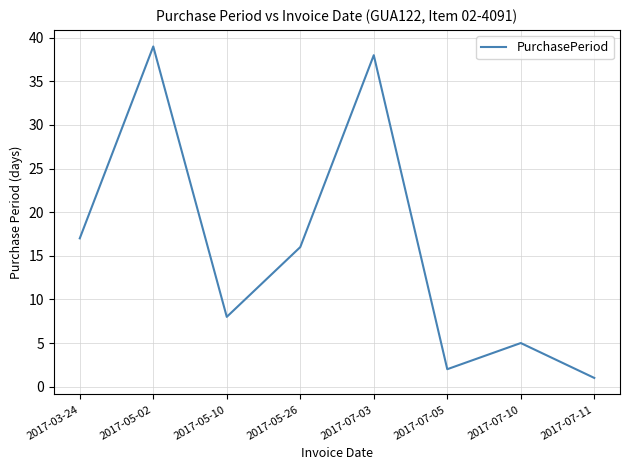

What is the difference between the maximum and second lowest values?

37